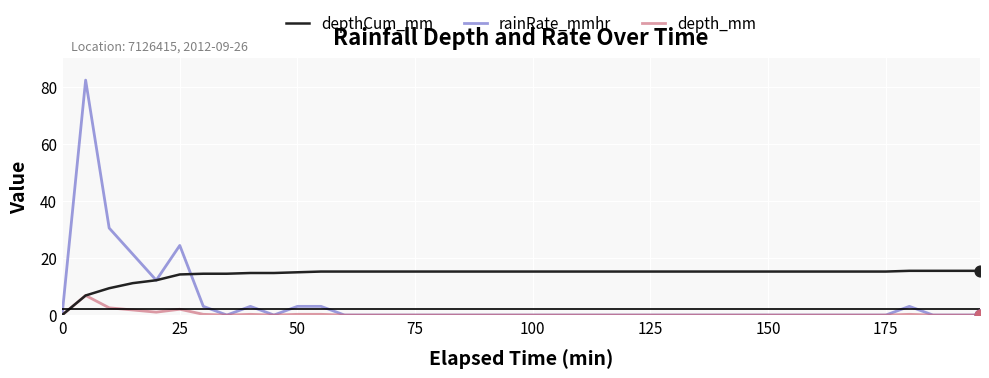

What are all the series names shown in the legend?

depthCum_mm, rainRate_mmhr, depth_mm